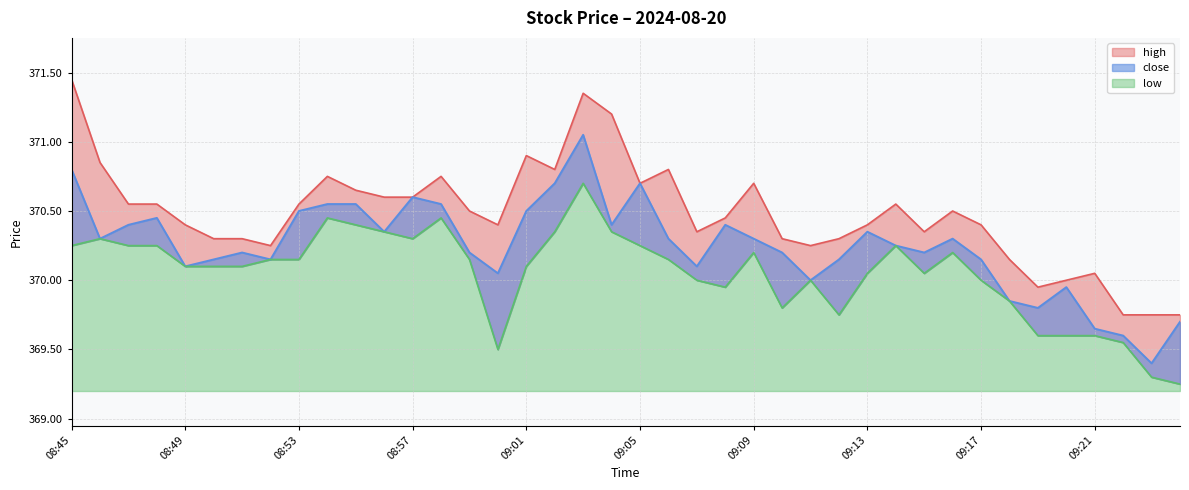

At how many categories does at least one series exceed 370?

35